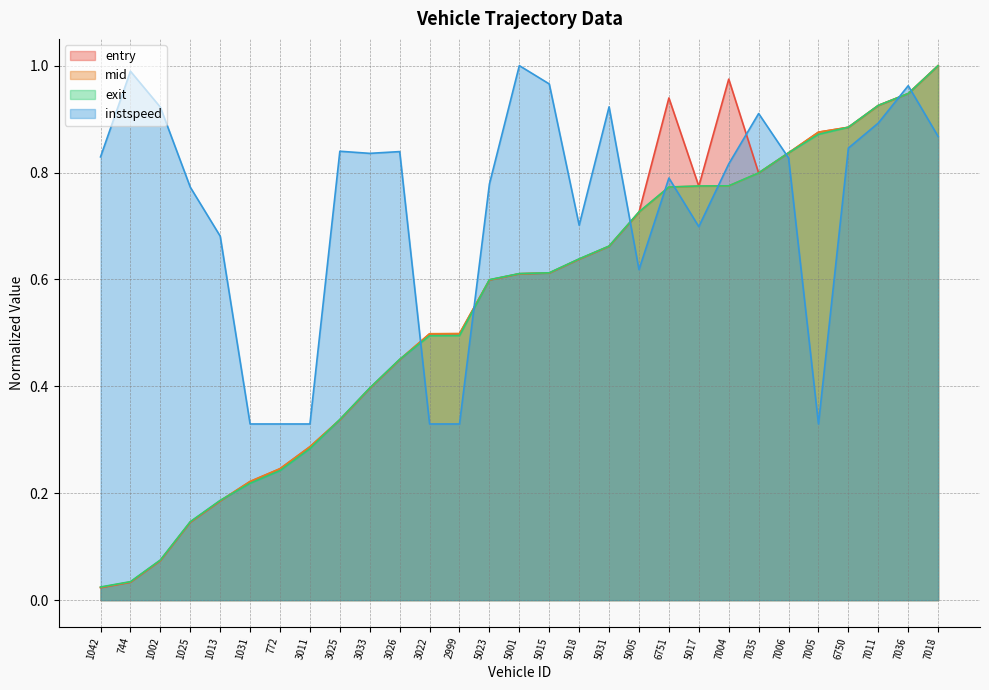

At how many categories does at least one series exceed 0?

29